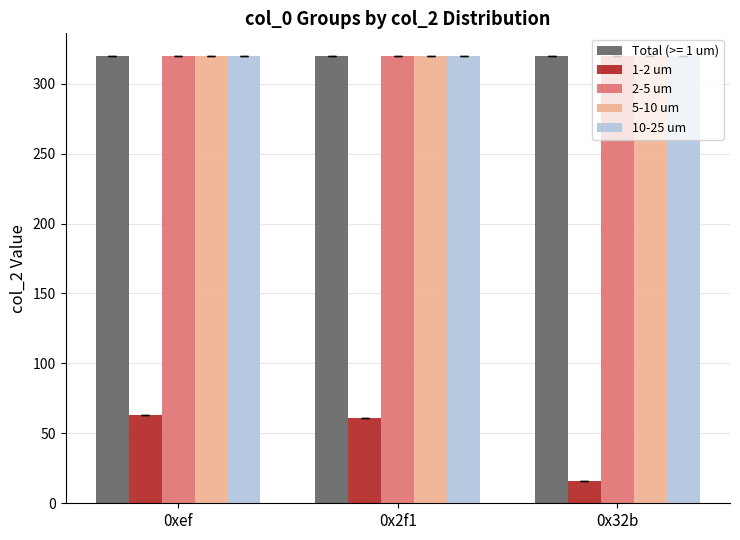

What is the total value across all series at 0x32b?

1296